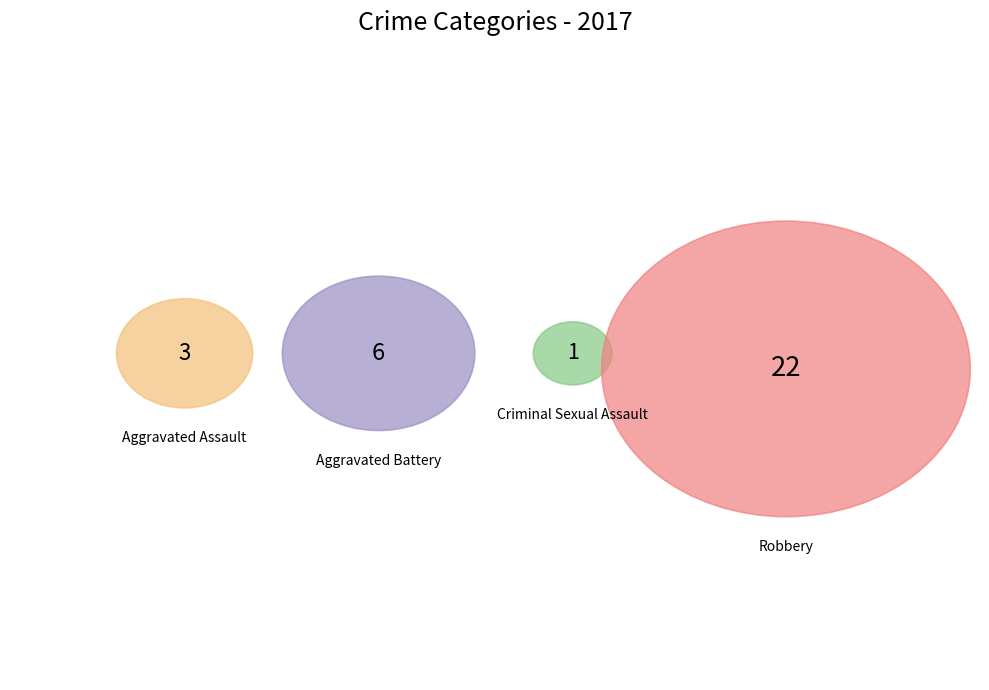

Which slice is the largest?

Robbery